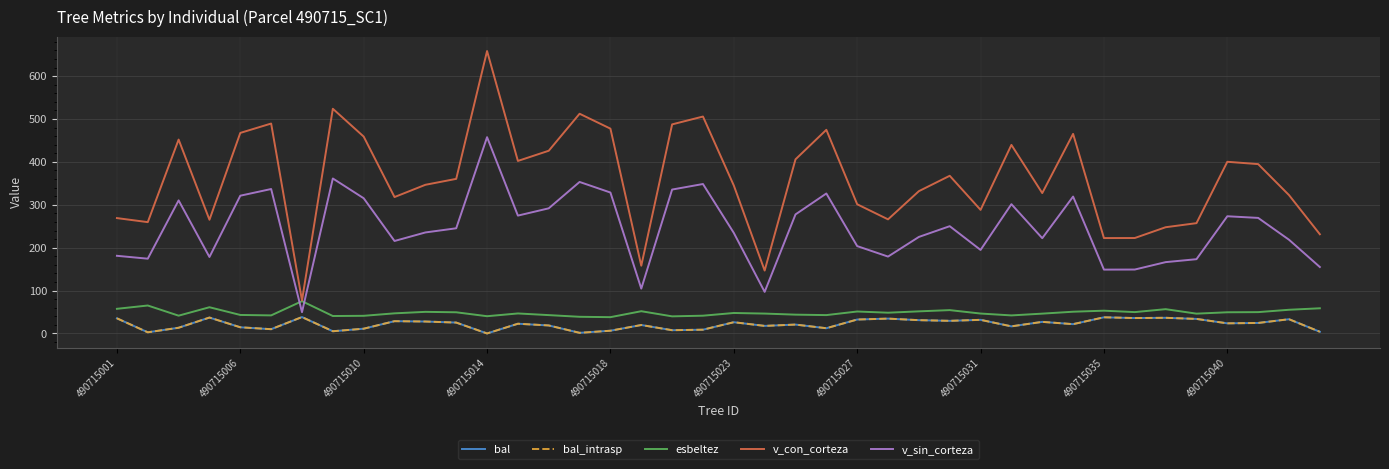

True or false: bal and bal_intrasp cross at least once.

False